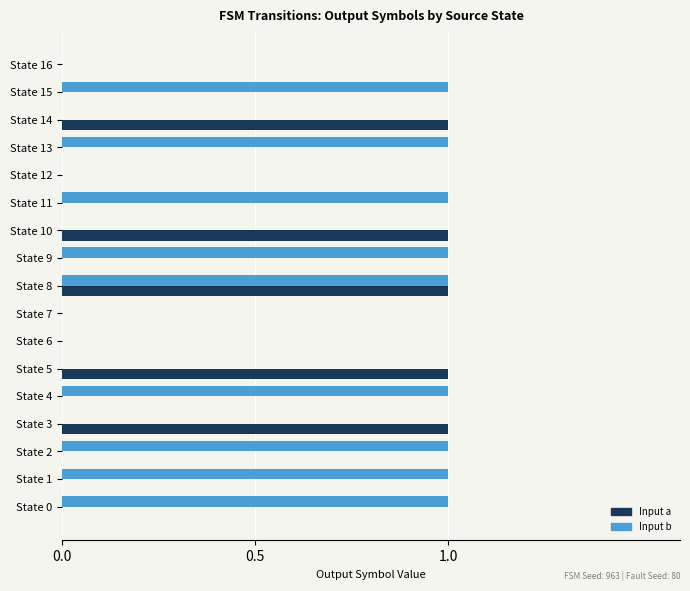

Count the Input a values in the range 0 to 1.

17